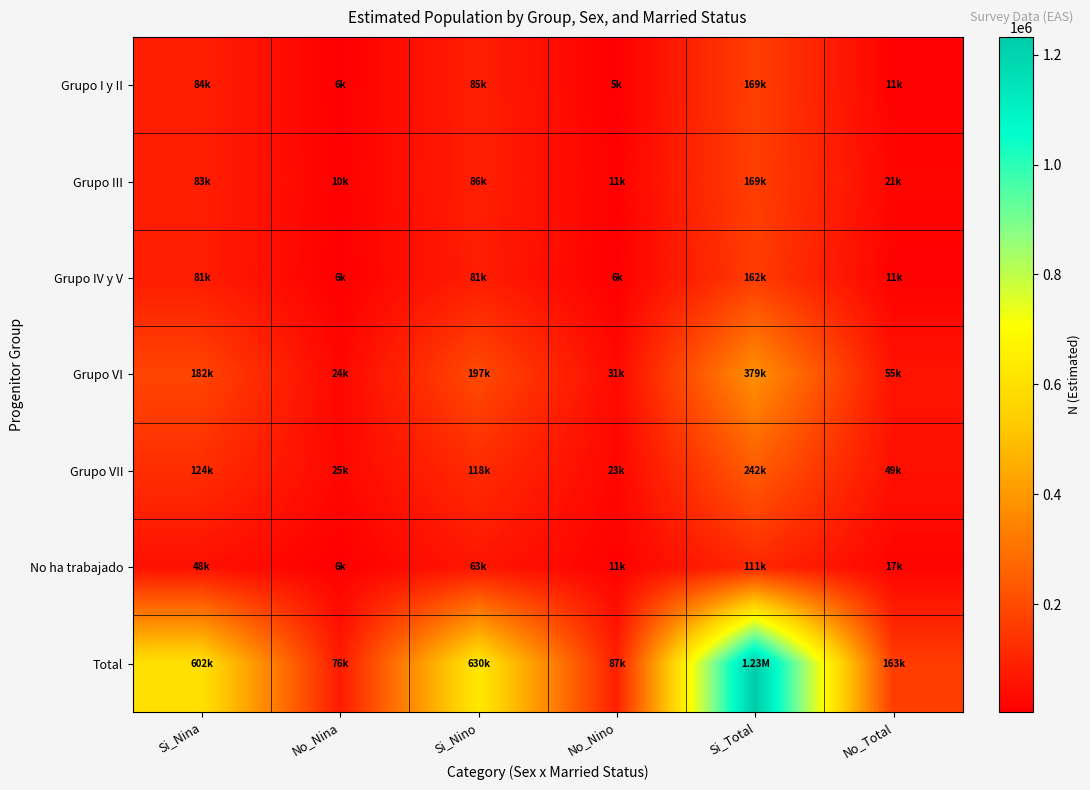

What is the total value across all series at Si_Total?

2464046